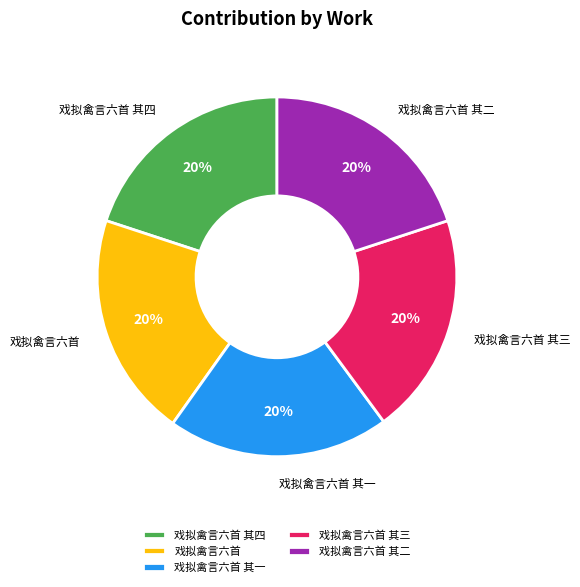

Approximately how many times larger is the value at 戏拟禽言六首 其三 compared to 戏拟禽言六首 其四?

1.0